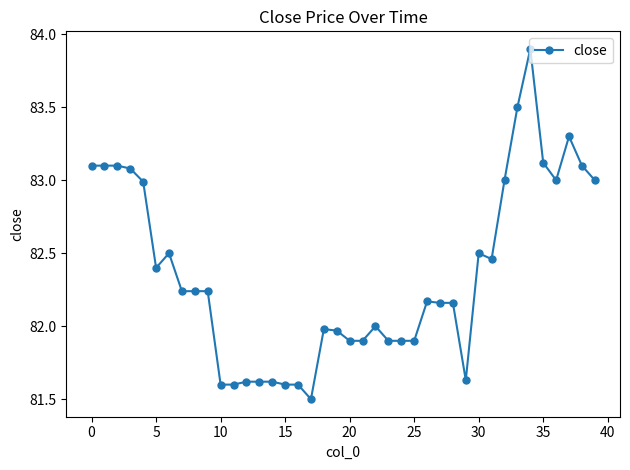

What is the value of the 22nd point from the left?

81.9